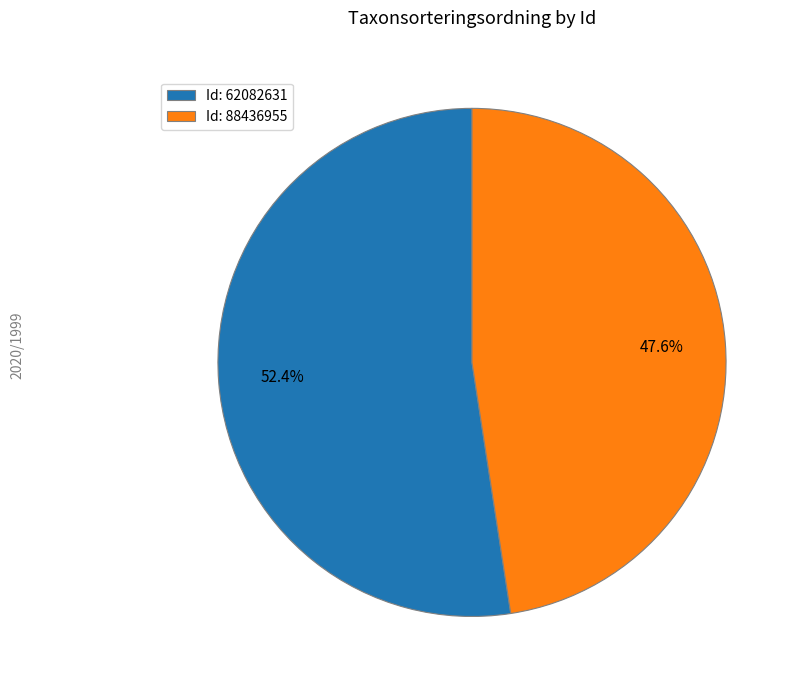

How many segments does this pie chart have?

2